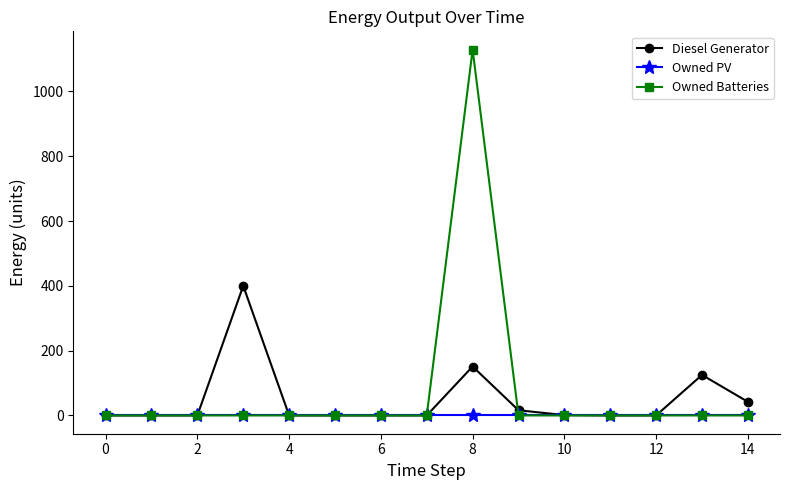

How many lines are shown in the chart?

3